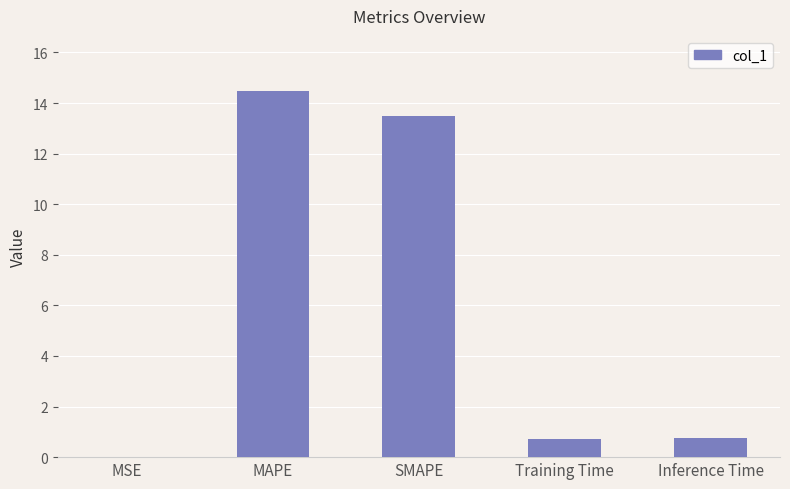

At which category does the chart reach its peak across all series?

MAPE